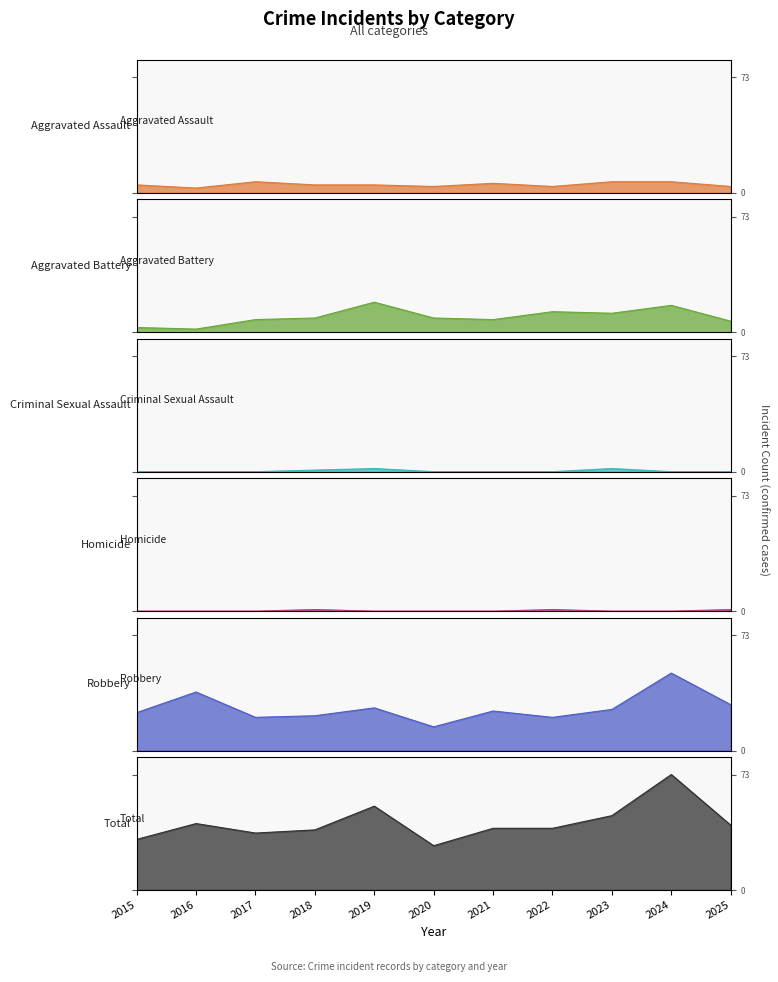

What is the sum of the Robbery values at 2025 and 2023?

55